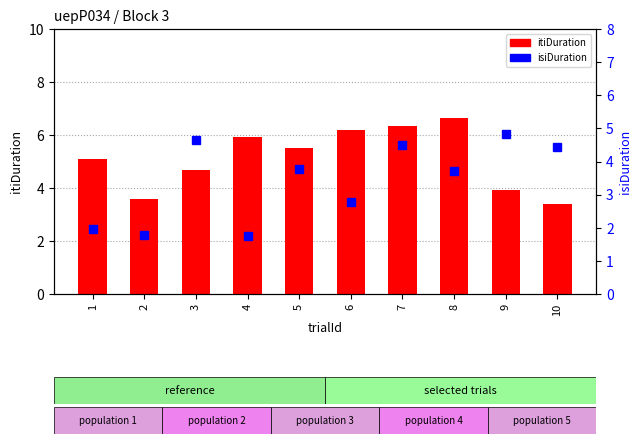

What is the spread (max minus min) of values at 8?

2.9